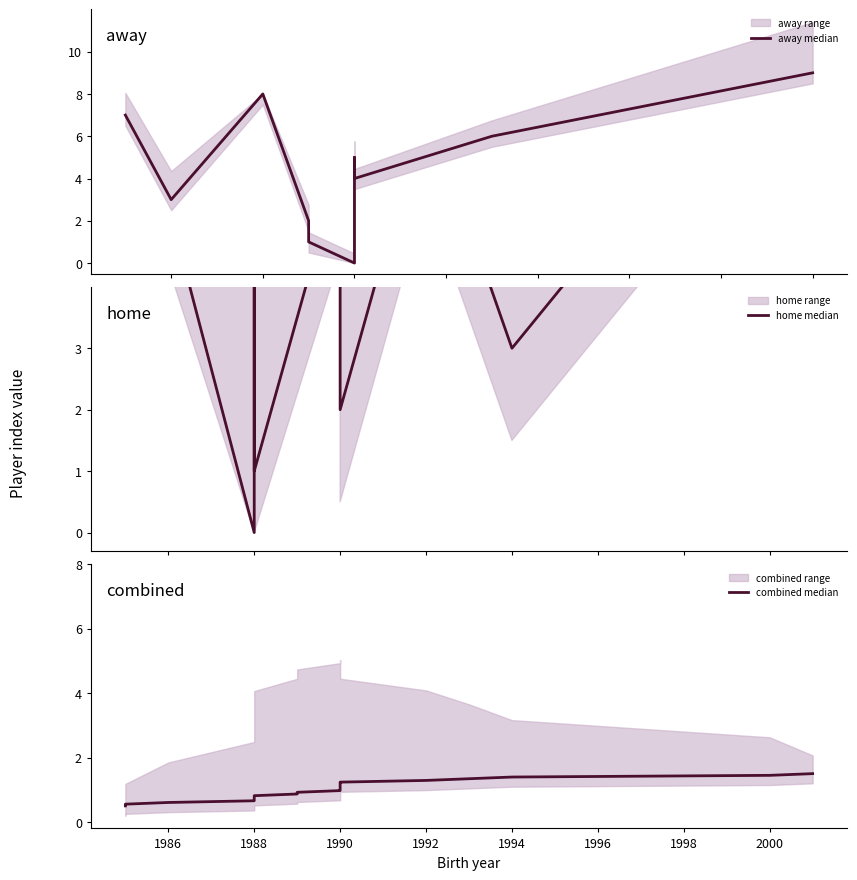

How many data points are less than 5?

5